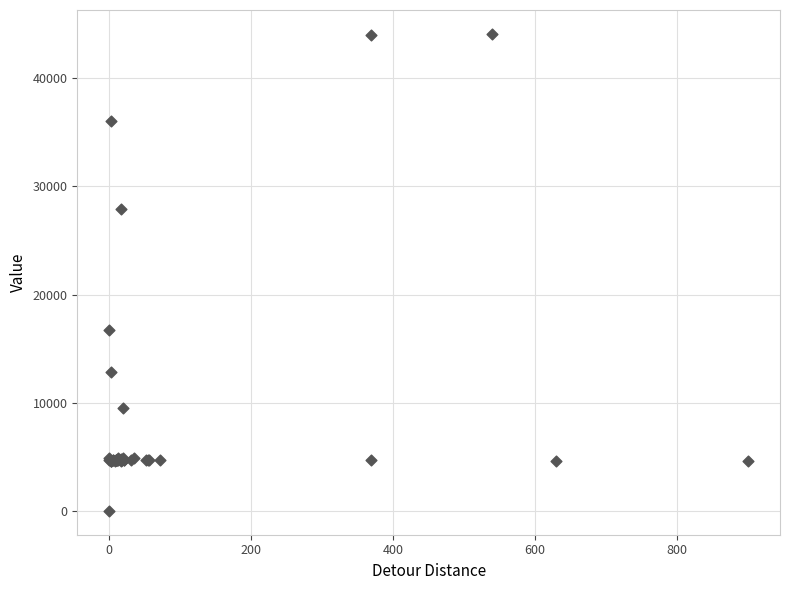

What Y value in the scatter plot is closest to 22050?

16734